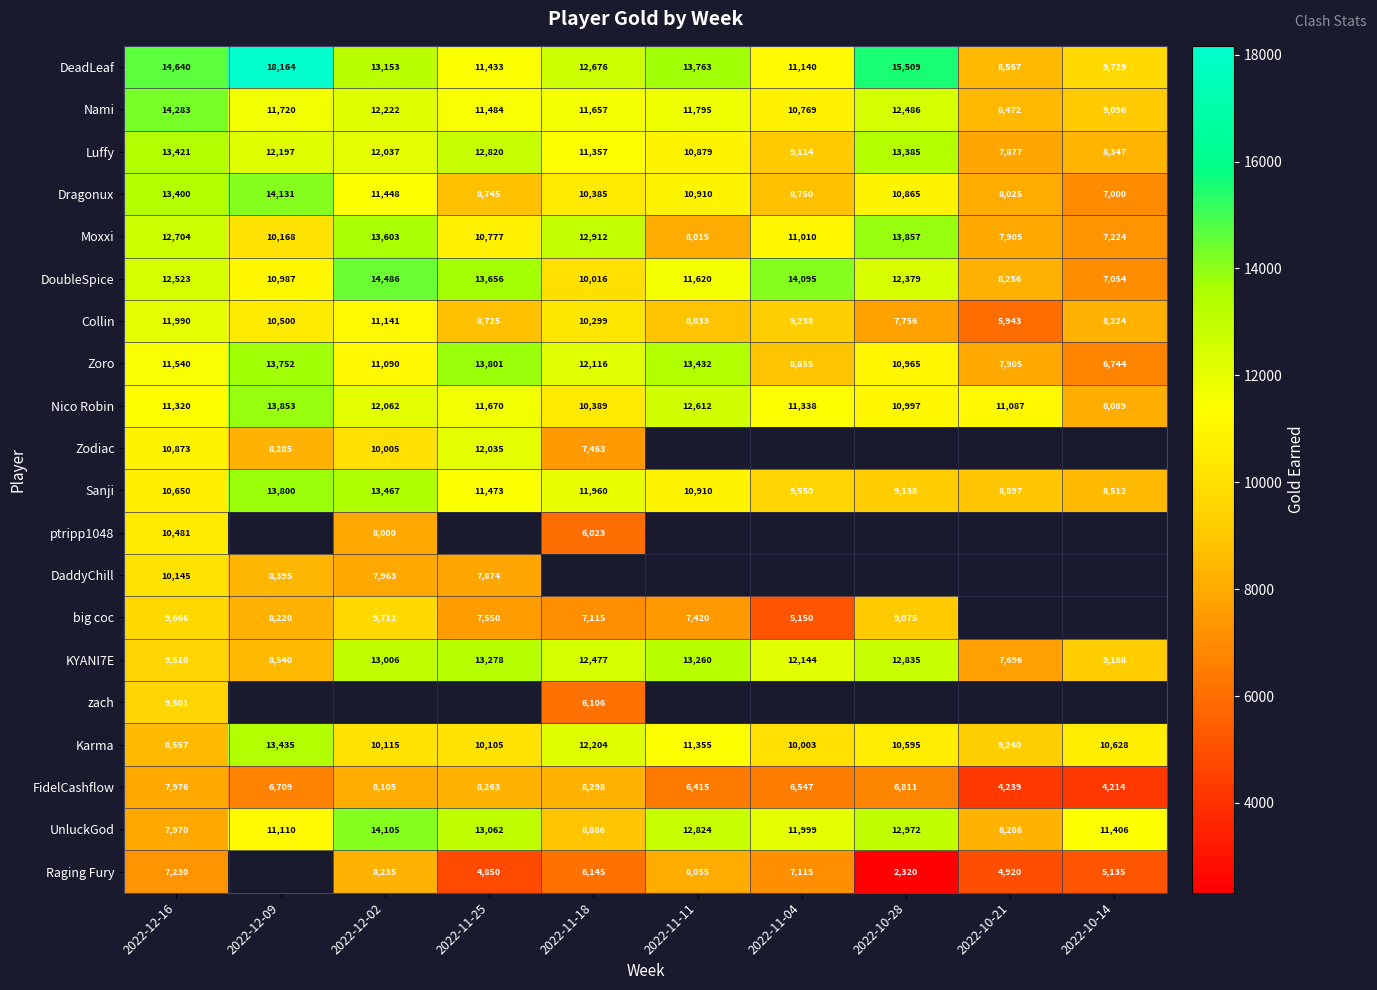

Is the value of DeadLeaf at 2022-12-02 greater than the value of KYANI7E at 2022-11-11?

No